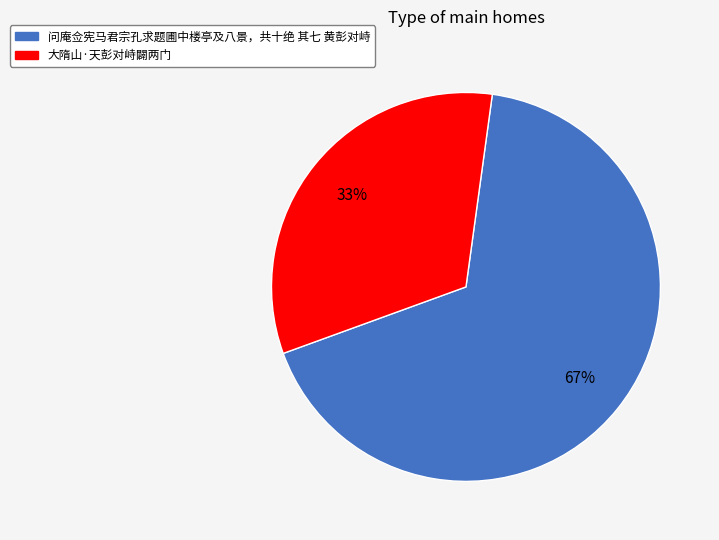

True or false: 问庵佥宪马君宗孔求题圃中楼亭及八景，共十绝 其七 黄彭对峙 accounts for 67% of the total.

True